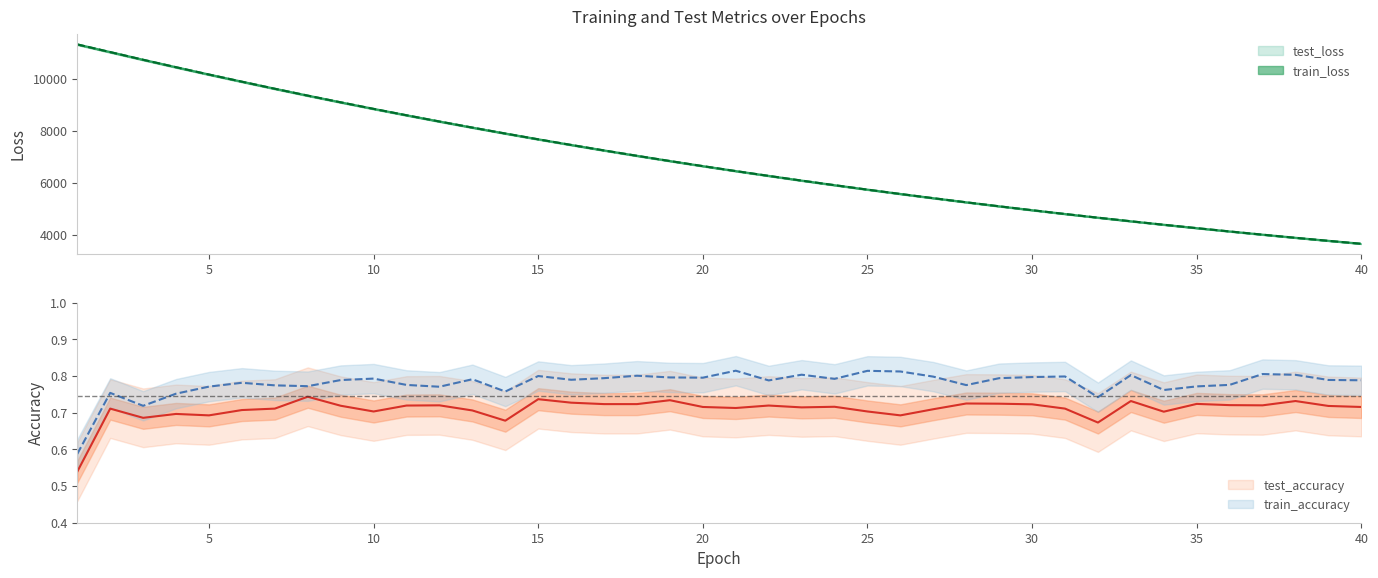

What is the difference between the train_loss values at 16 and 32?

2787.2